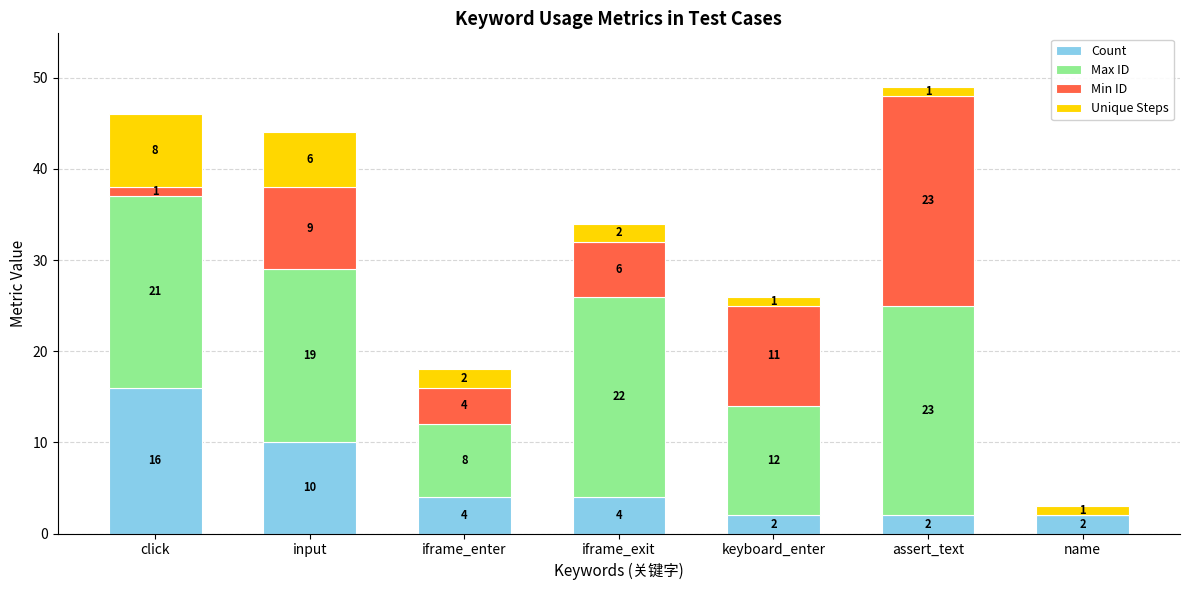

At which label does Count reach its peak?

click